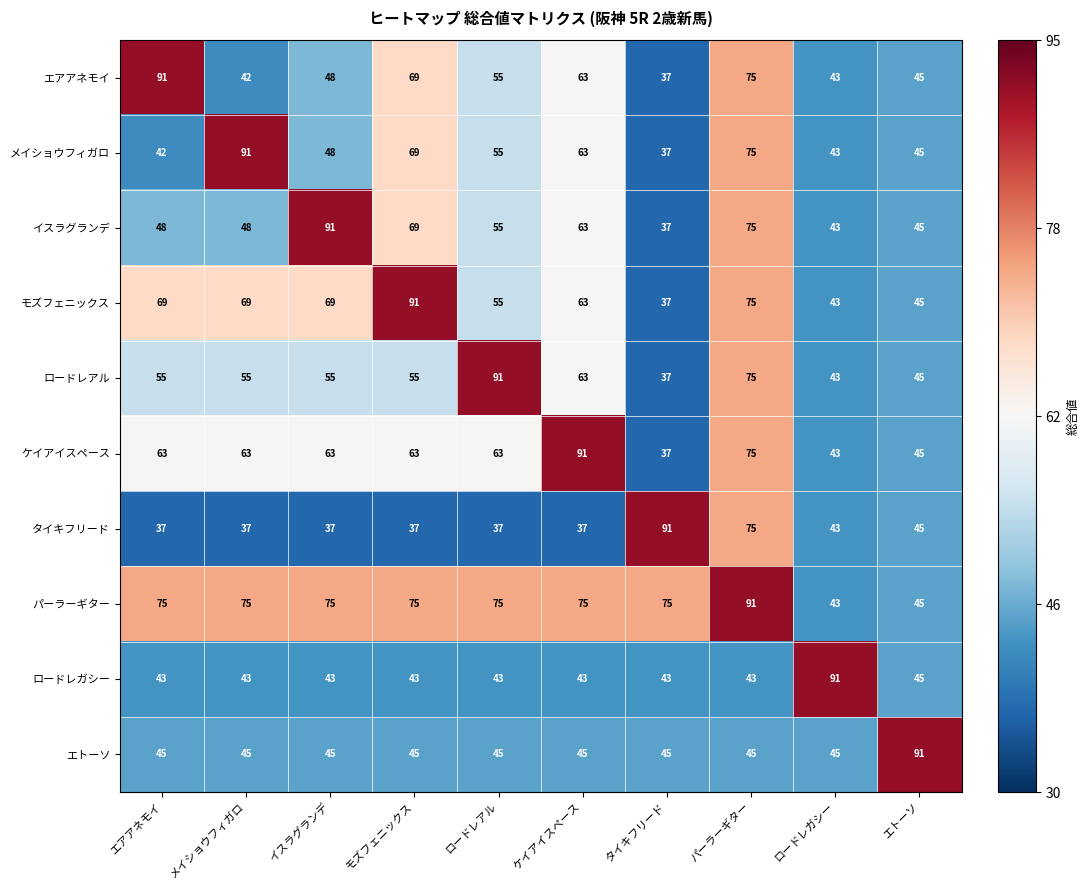

How many data points does each series have?

10